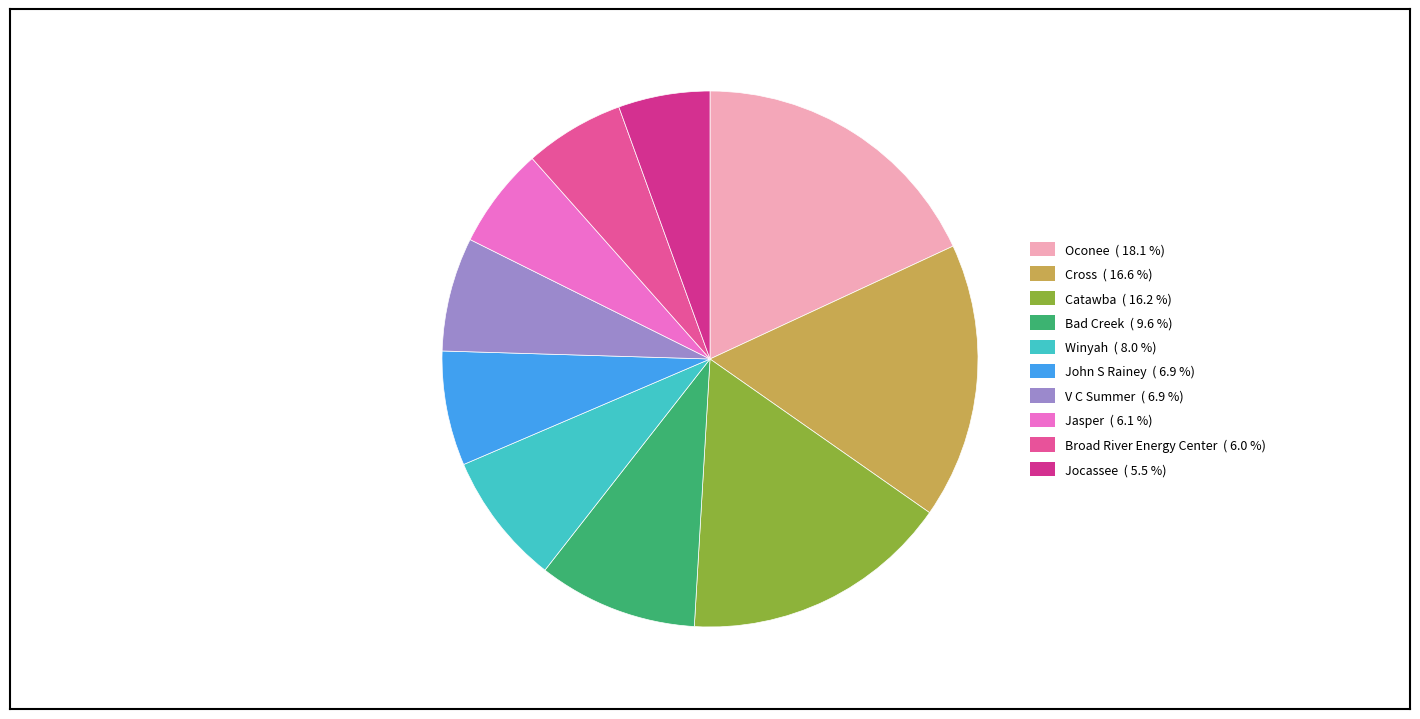

Which has a higher value, Bad Creek or Broad River Energy Center?

Bad Creek